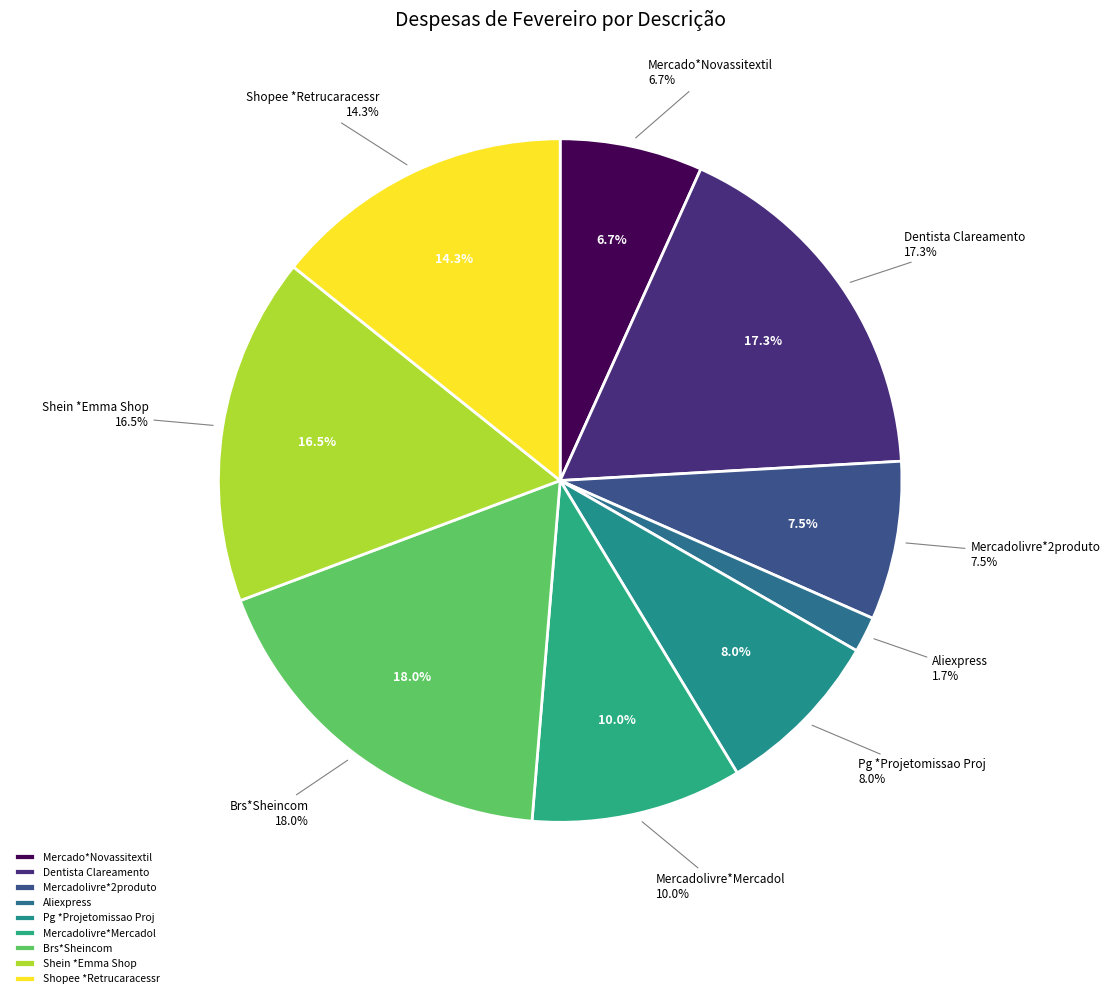

Count the number of slices in the pie.

9